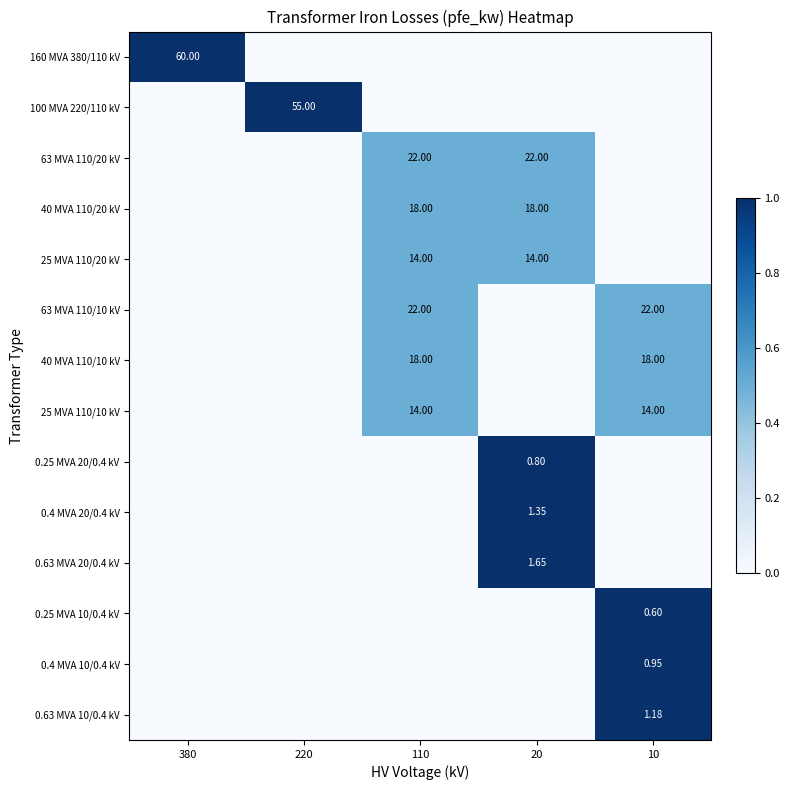

How many distinct data groups are displayed?

14